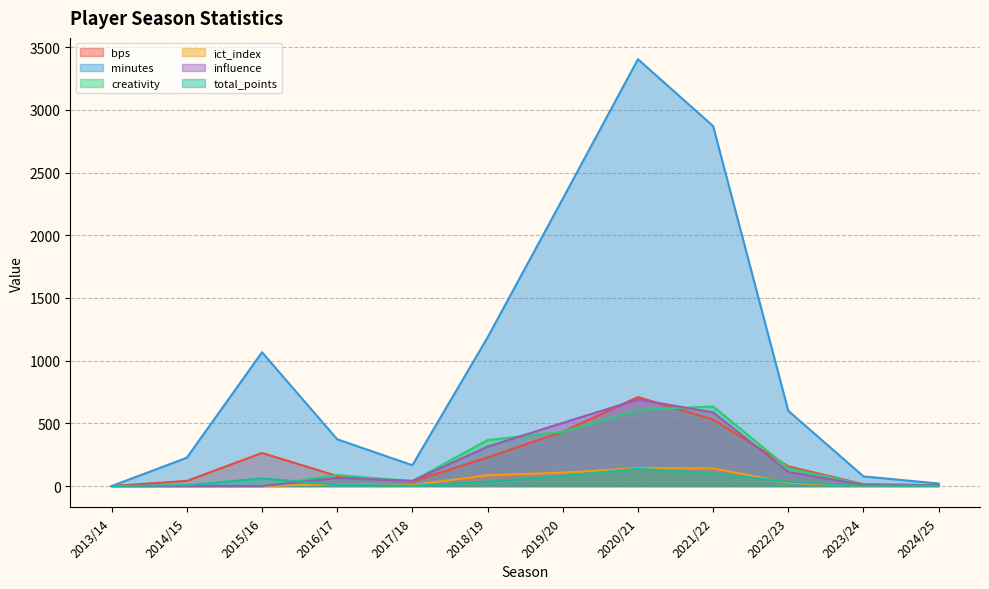

Where is the first local minimum for bps?

2017/18